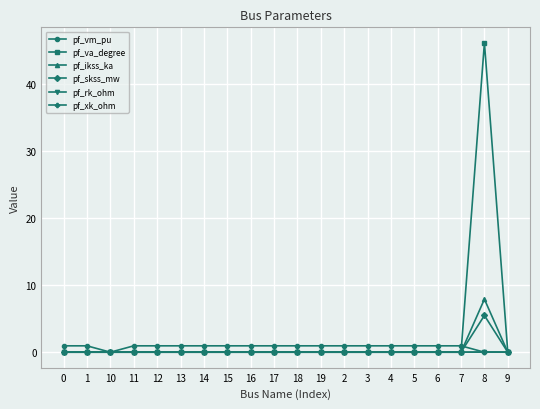

Count the number of categories in the chart.

20